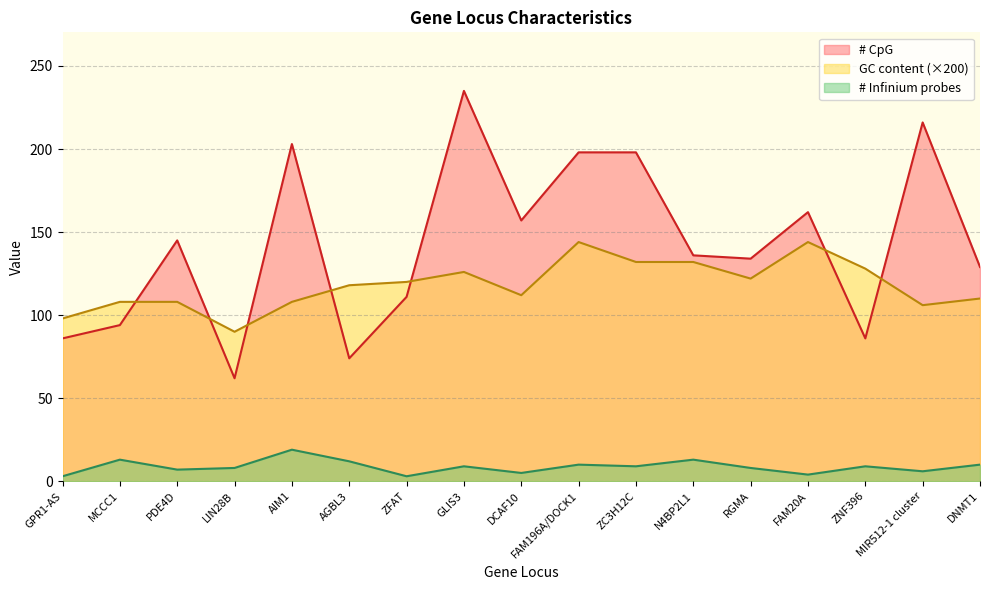

Reading right to left, list all the values displayed in this chart.

# Infinium probes: DNMT1=10.0	MIR512-1 cluster=6.0	ZNF396=9.0	FAM20A=4.0	RGMA=8.0	N4BP2L1=13.0	ZC3H12C=9.0	FAM196A/DOCK1=10.0	DCAF10=5.0	GLIS3=9.0	ZFAT=3.0	AGBL3=12.0	AIM1=19.0	LIN28B=8.0	PDE4D=7.0	MCCC1=13.0	GPR1-AS=3.0
GC content: DNMT1=110.0	MIR512-1 cluster=106.0	ZNF396=128.0	FAM20A=144.0	RGMA=122.0	N4BP2L1=132.0	ZC3H12C=132.0	FAM196A/DOCK1=144.0	DCAF10=112.0	GLIS3=126.0	ZFAT=120.0	AGBL3=118.0	AIM1=108.0	LIN28B=90.0	PDE4D=108.0	MCCC1=108.0	GPR1-AS=98.0
# CpG: DNMT1=129.0	MIR512-1 cluster=216.0	ZNF396=86.0	FAM20A=162.0	RGMA=134.0	N4BP2L1=136.0	ZC3H12C=198.0	FAM196A/DOCK1=198.0	DCAF10=157.0	GLIS3=235.0	ZFAT=111.0	AGBL3=74.0	AIM1=203.0	LIN28B=62.0	PDE4D=145.0	MCCC1=94.0	GPR1-AS=86.0